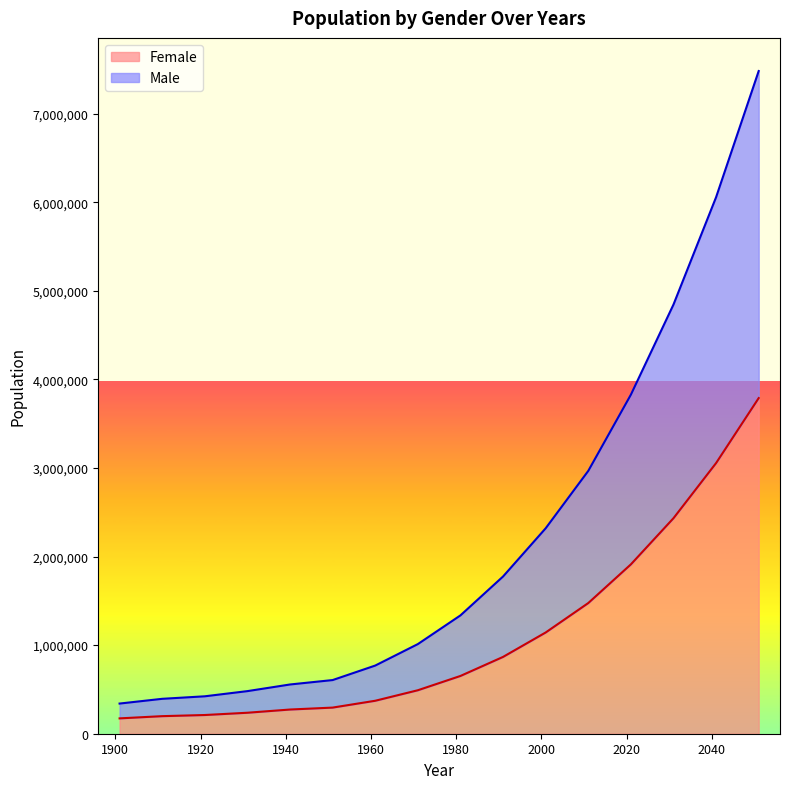

True or false: Male and Female cross at least once.

False